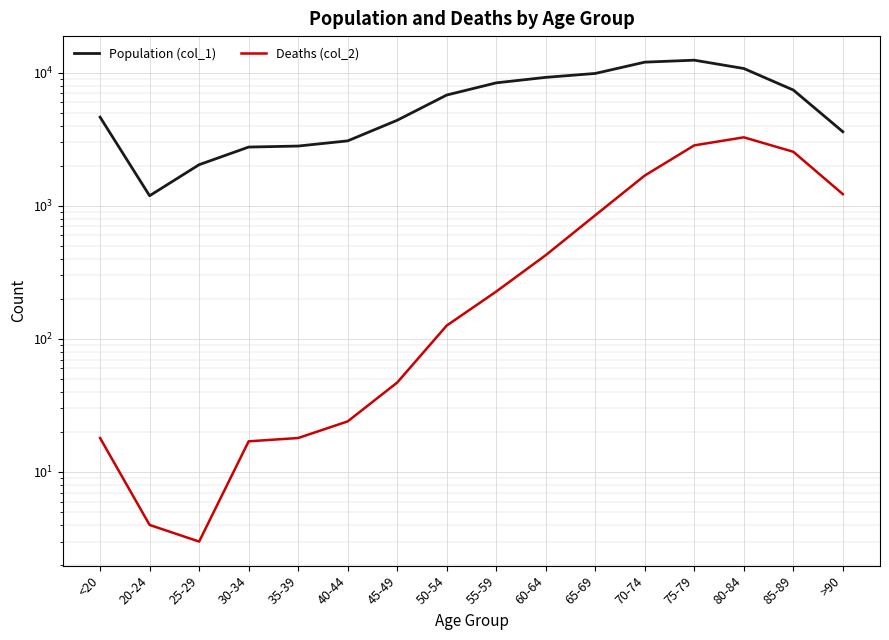

At how many categories does at least one series exceed 2346?

14